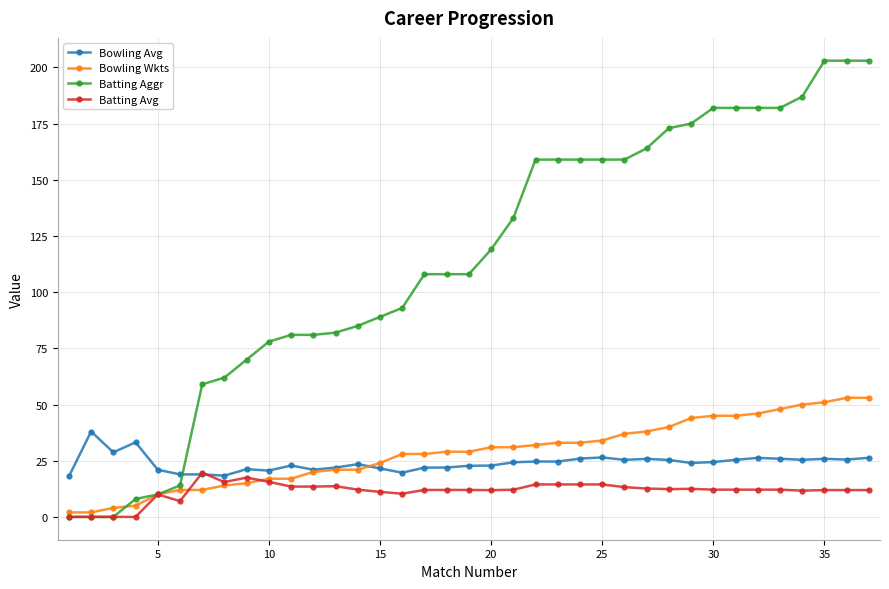

At how many categories does at least one series exceed 154?

16